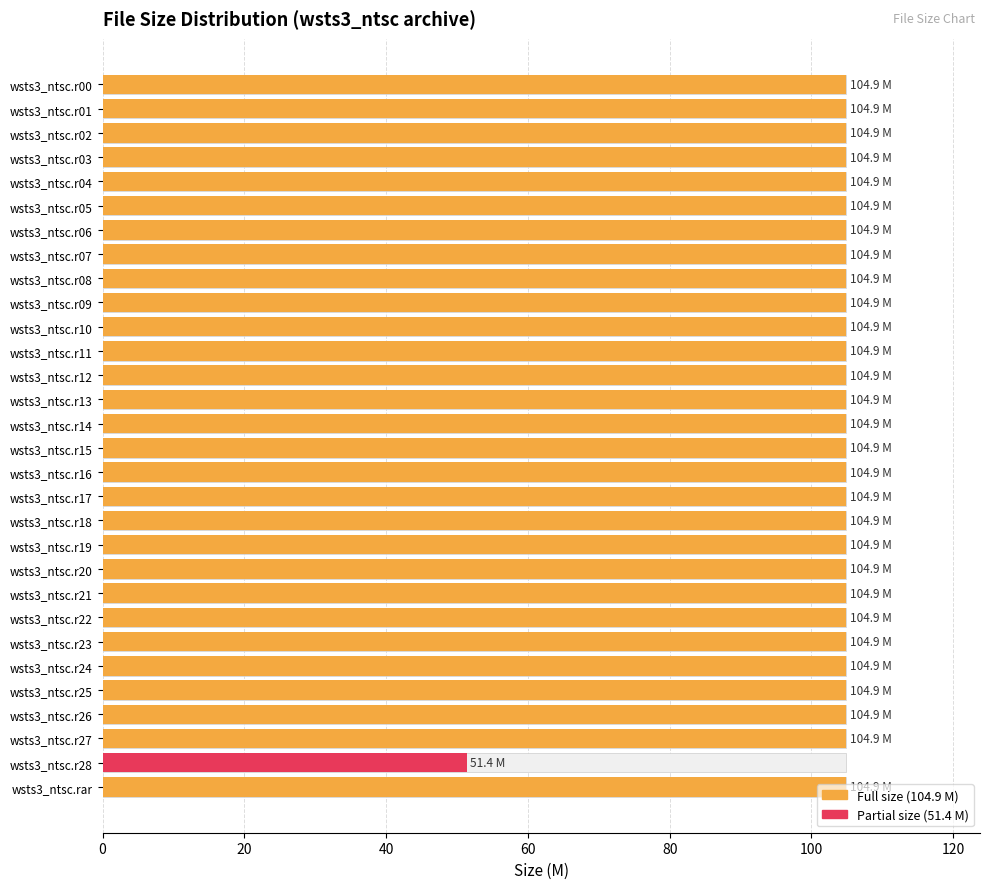

The chart shows a value of 67.3 at wsts3_ntsc.r05. True or false?

False